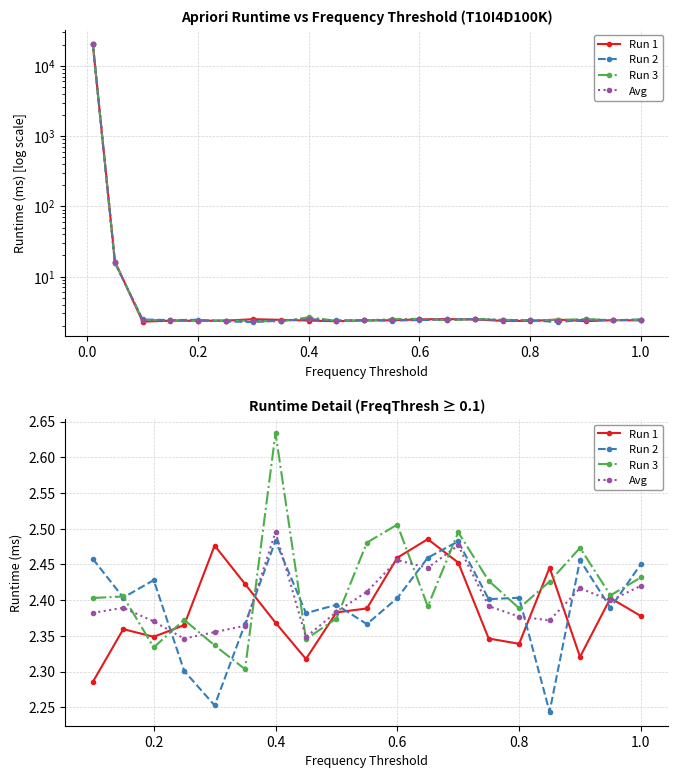

List the series in order of their peak value, lowest first.

Run 2, Run 1, Avg, Run 3